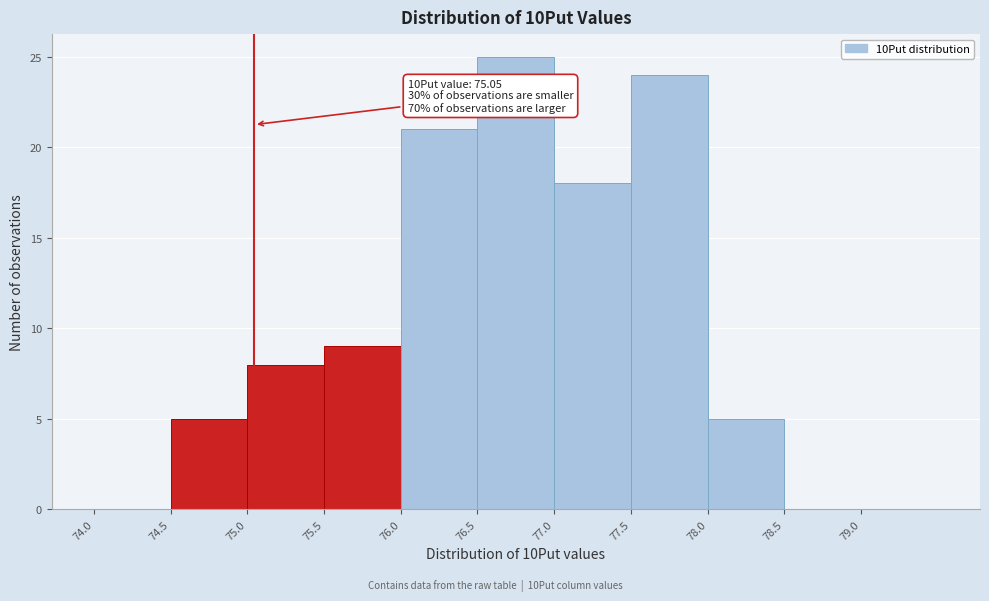

Which range on the x-axis has the tallest bar?

76.5 to 77.0